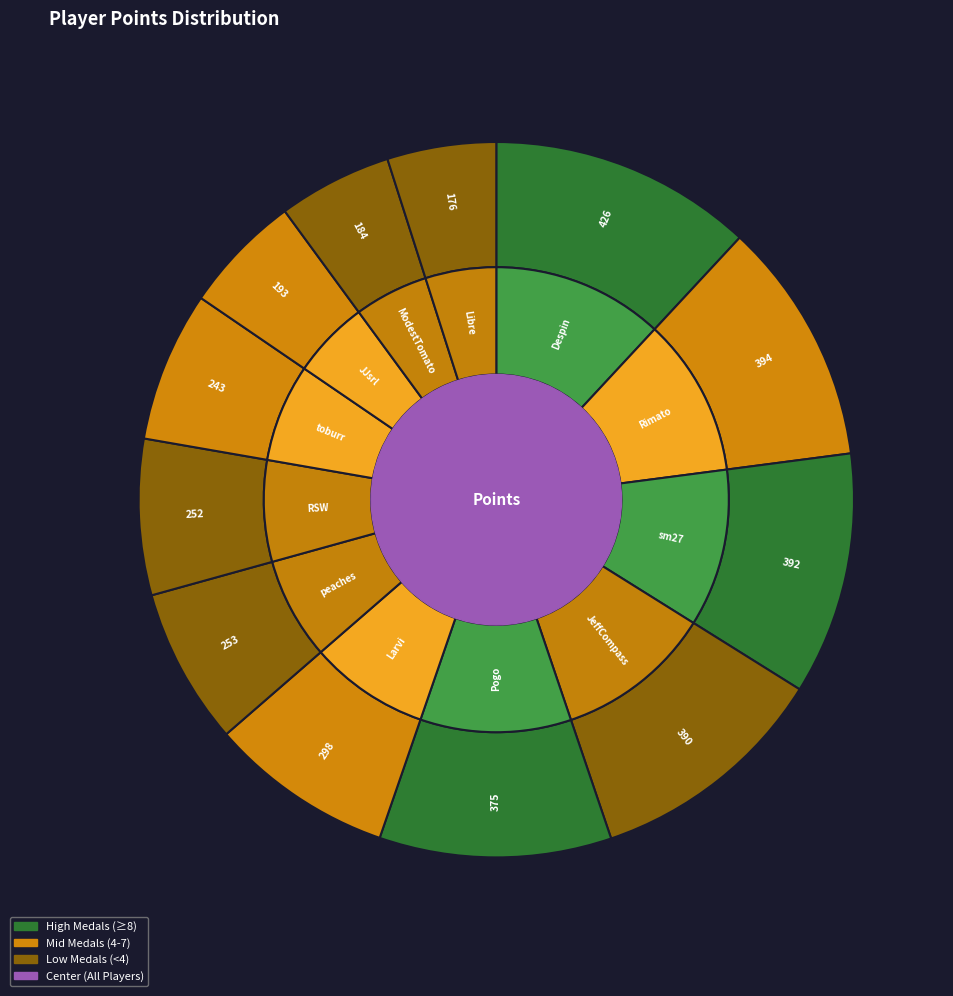

Which has a higher value, sm27 or Larvi?

sm27